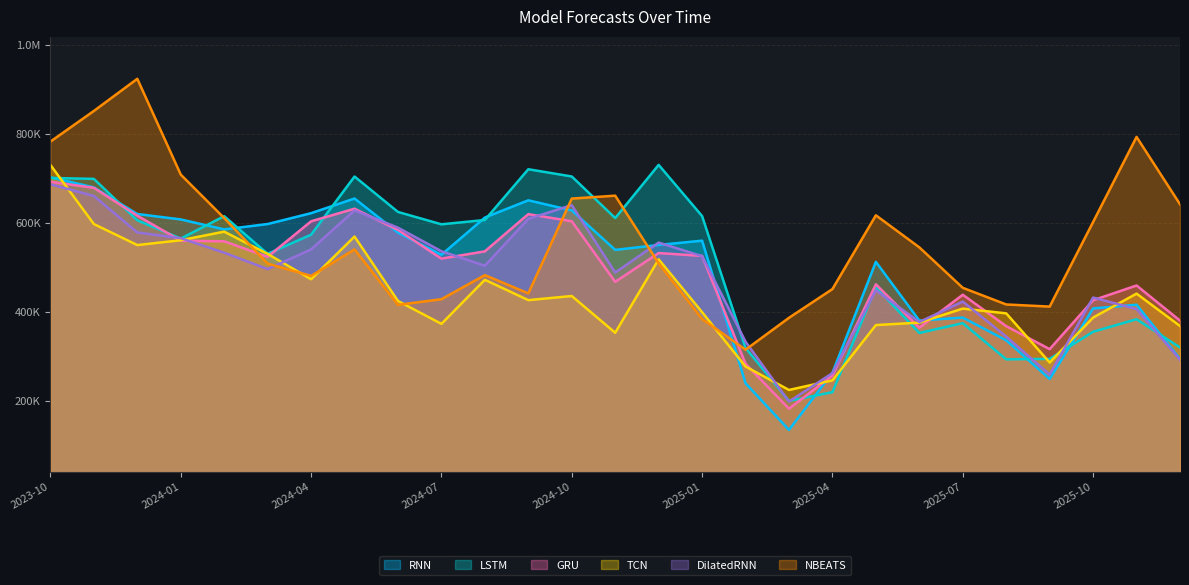

What is the difference between the second highest and second lowest values in the RNN series?

440041.5